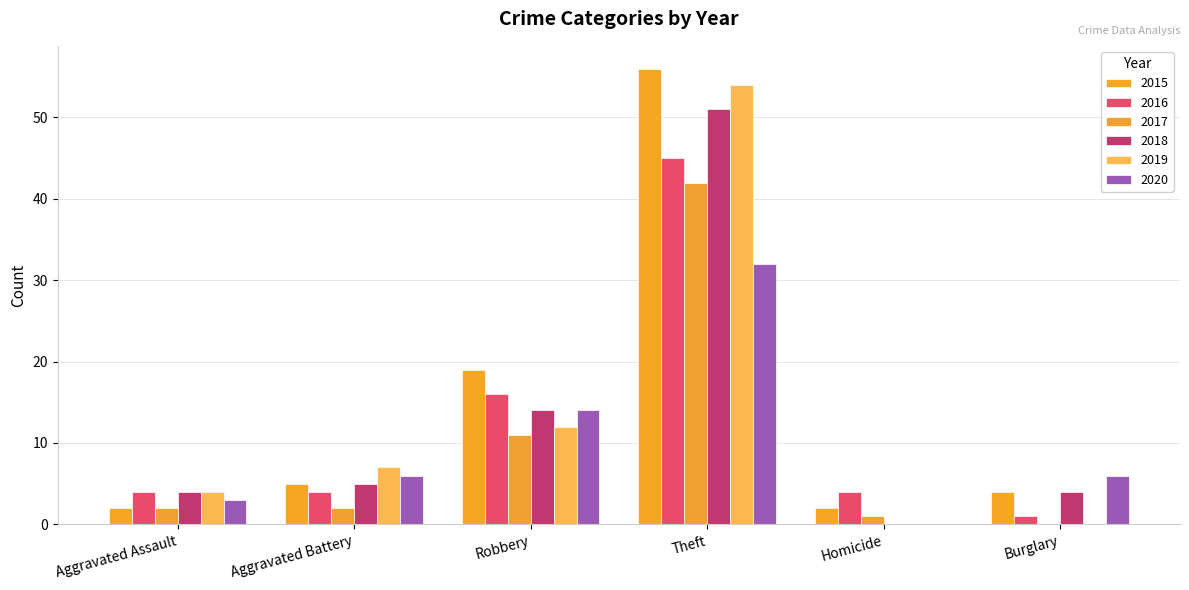

What is the average value of the 2019 series?

13